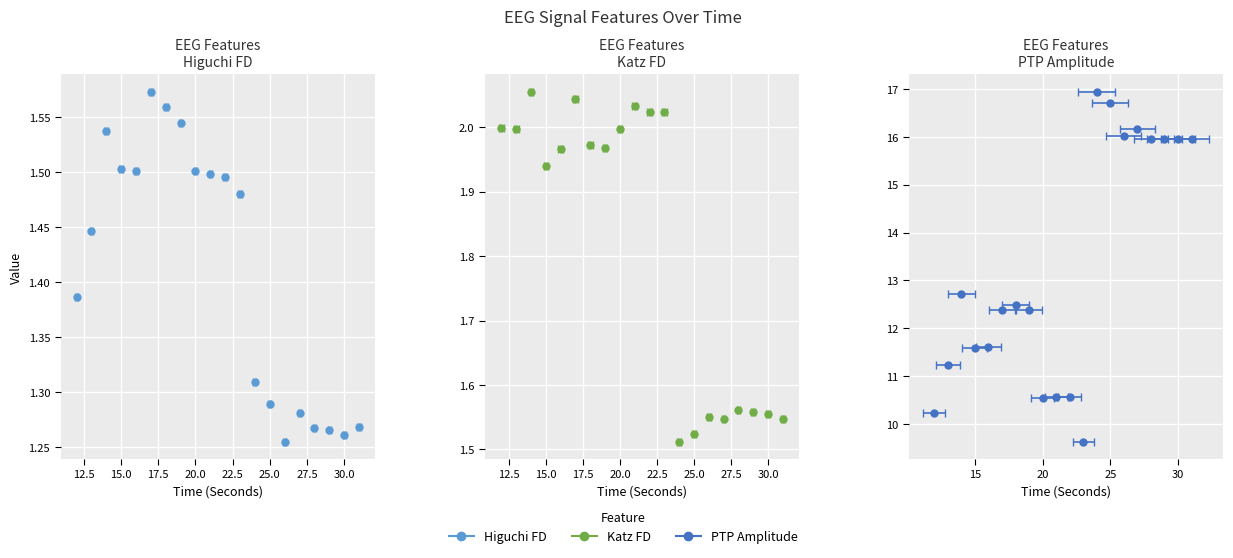

Is the value of katz_fd_EEG at 26 greater than the value of higuchi_fd_EEG at 22?

Yes